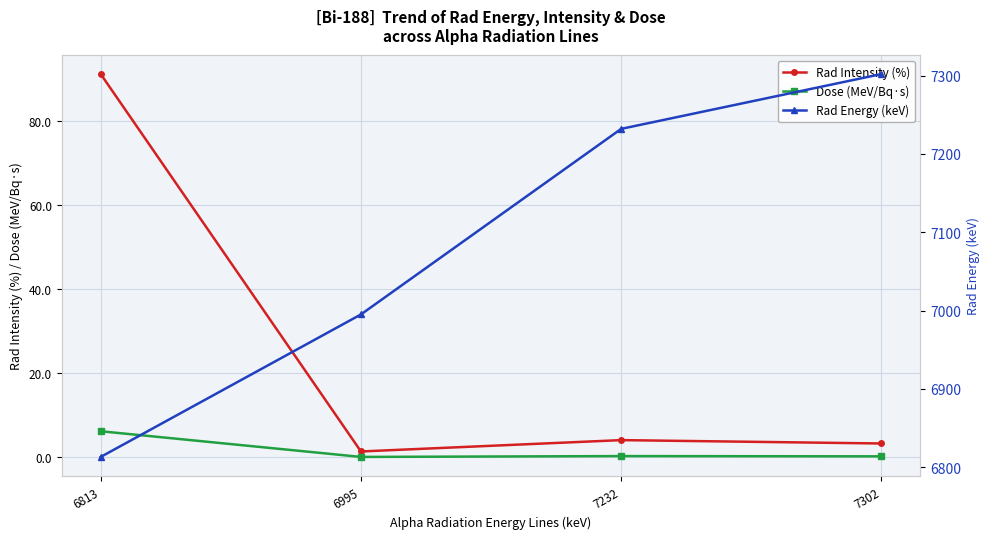

At which category is the sum across all series the highest?

7302